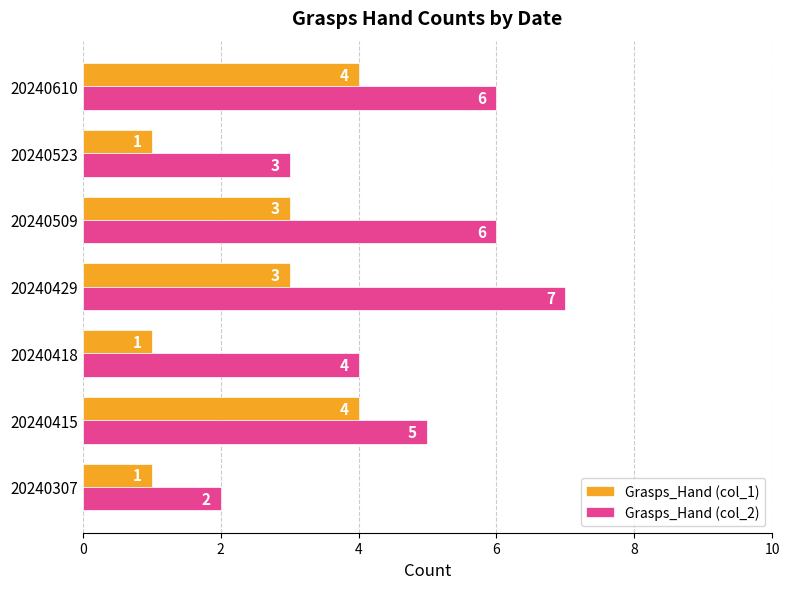

Is it true that Grasps_Hand (col_1) equals 6 at 20240610?

False